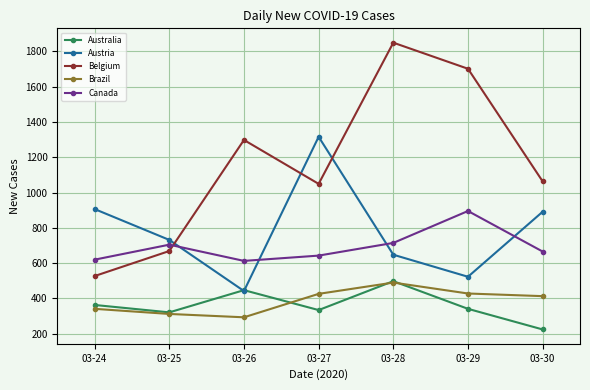

What is the approximate value of Australia at 03-26, to the nearest 50?

450